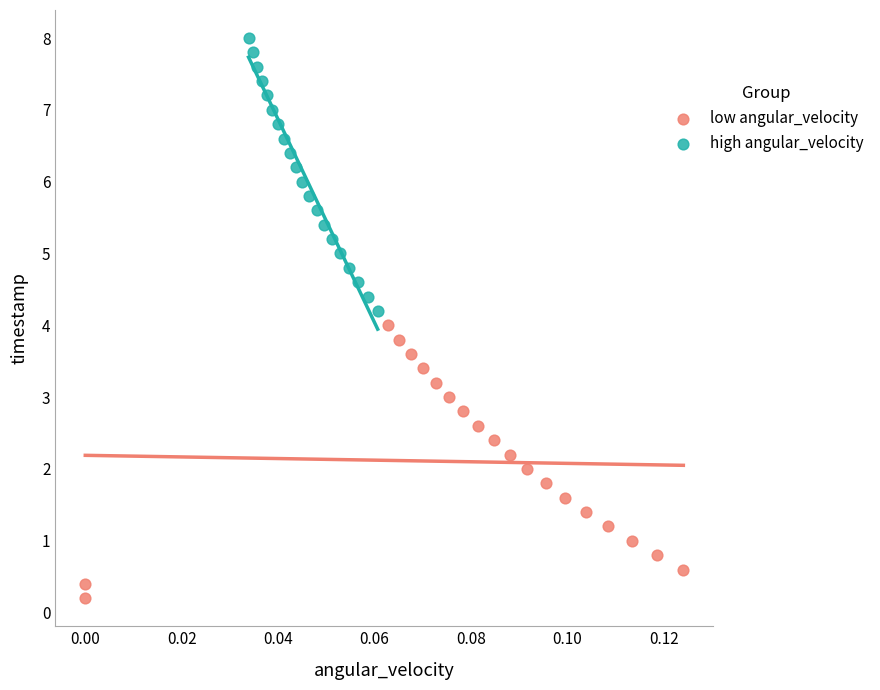

Which series reaches the minimum Y coordinate?

low angular_velocity